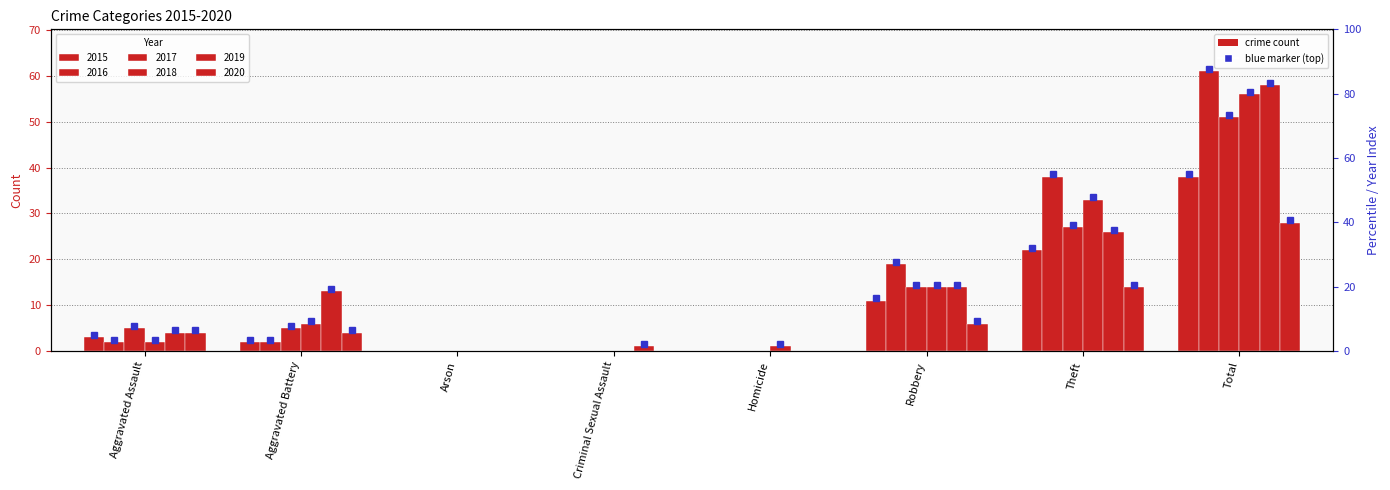

At which category is the sum across all series the highest?

Total